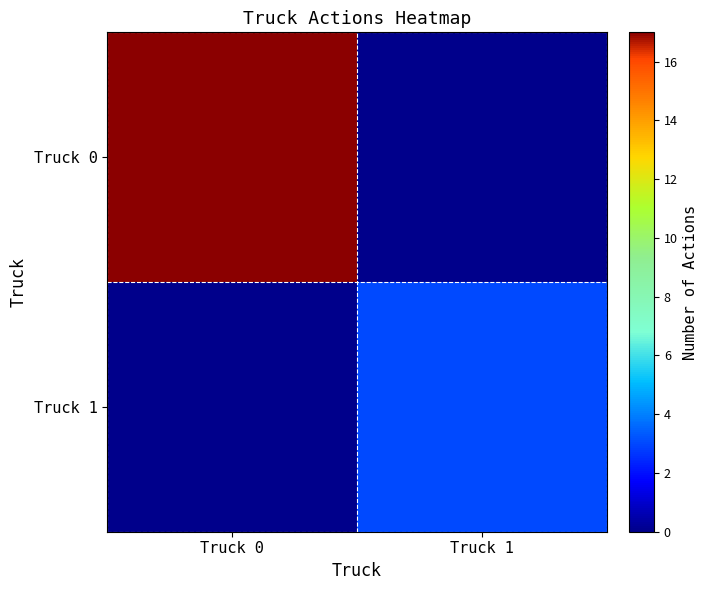

Reading left to right, transcribe all the data shown in this chart.

Truck 0: Truck 0=17	Truck 1=0
Truck 1: Truck 0=0	Truck 1=3